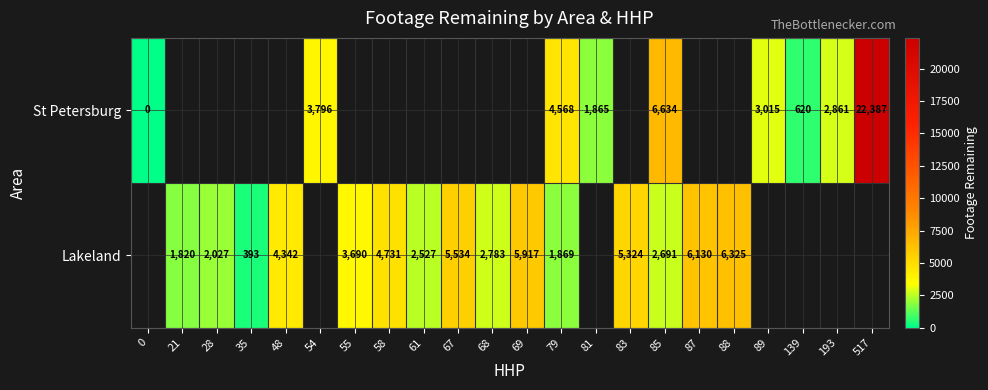

What is the spread (max minus min) of values at 79?

2699